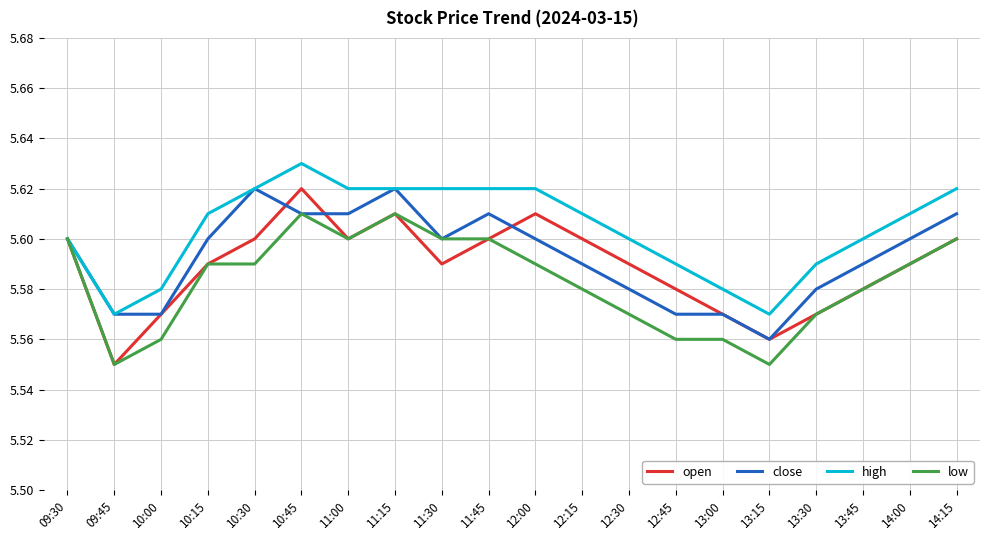

List the series in order of their overall mean, highest first.

high, close, open, low